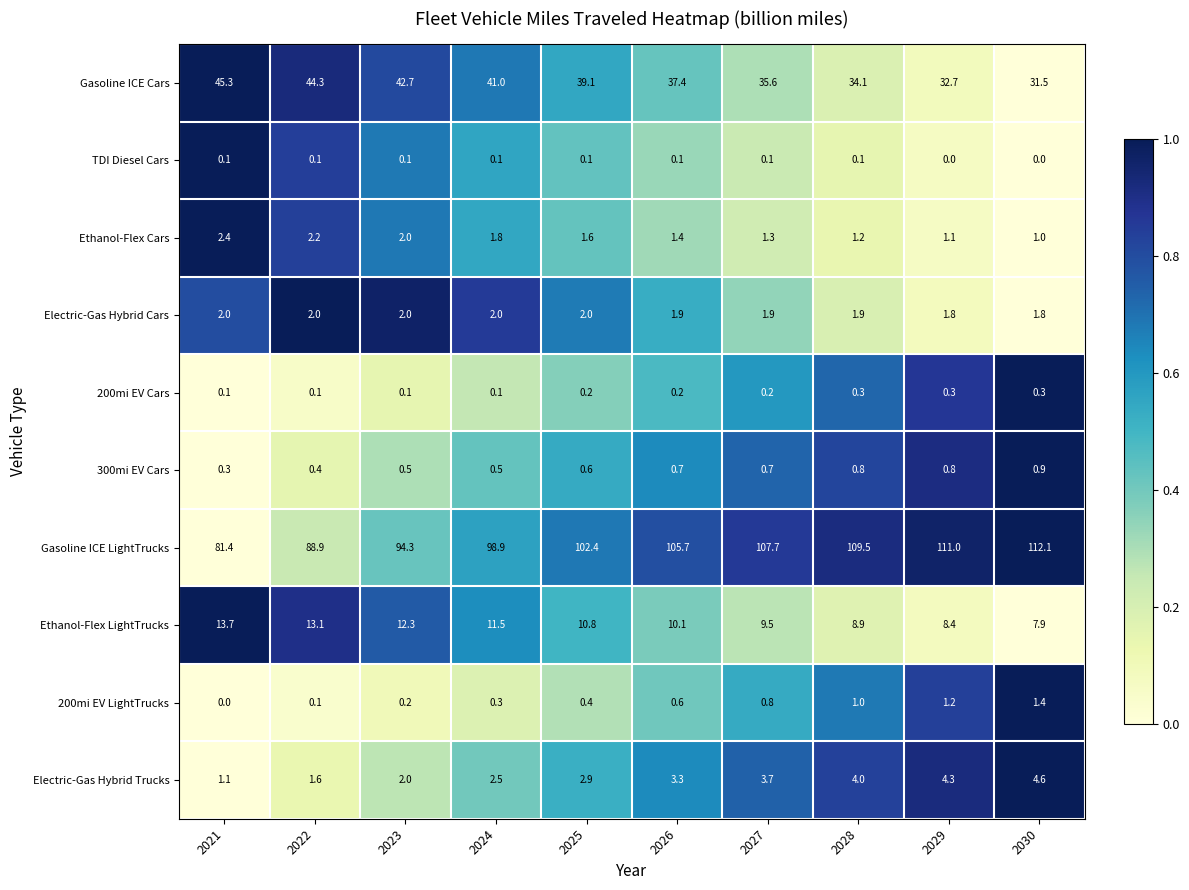

The value of Gasoline ICE LightTrucks at 2023 is 94.3. True or false?

True